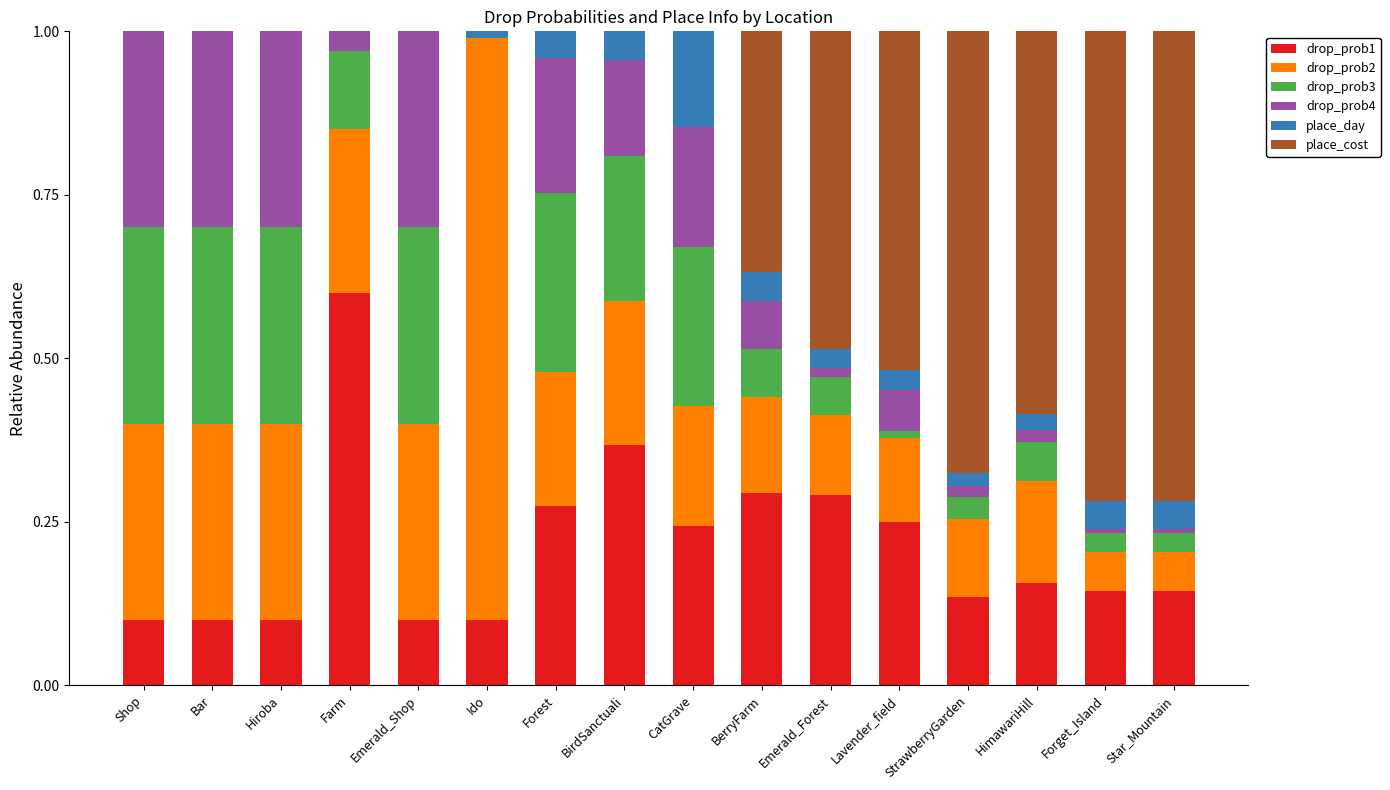

The value of drop_prob1 at Hiroba is 0.1. True or false?

True